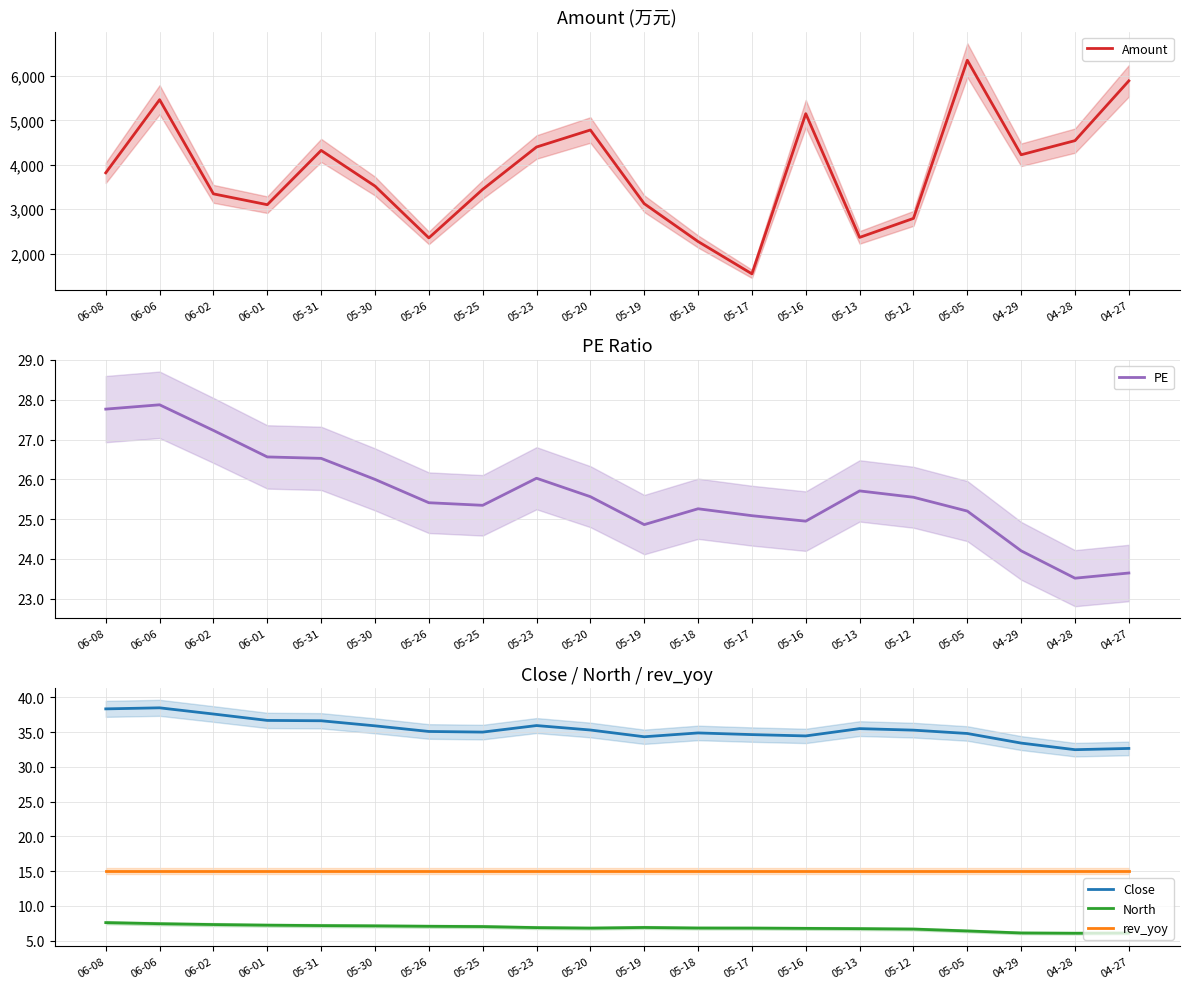

Which has a higher value, 05-23 or 06-01?

05-23